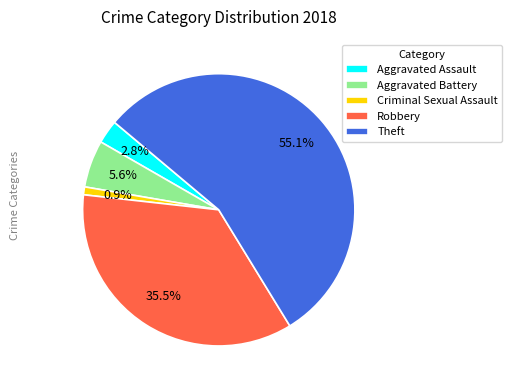

Which slice is the largest?

Theft